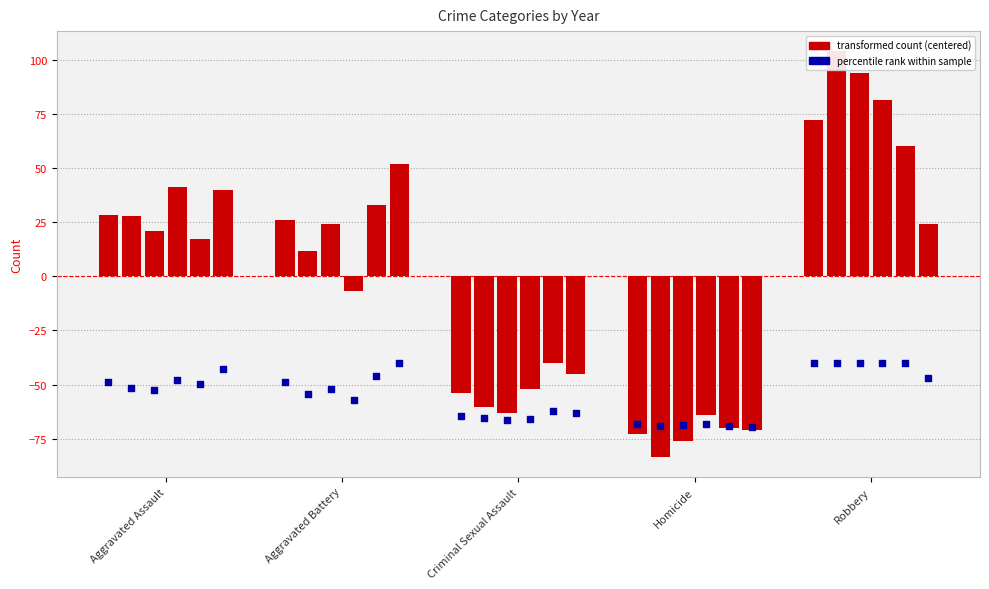

Which series contains the highest Y value?

2016